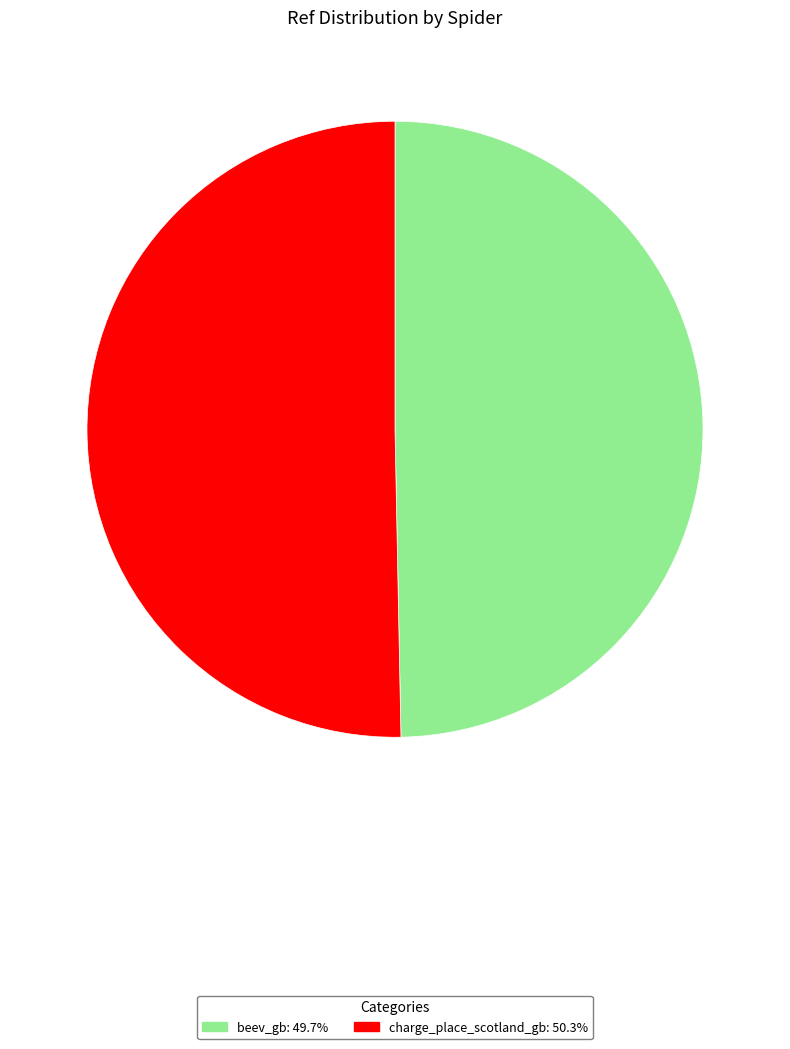

Is the sum of beev_gb and charge_place_scotland_gb greater than half?

Yes